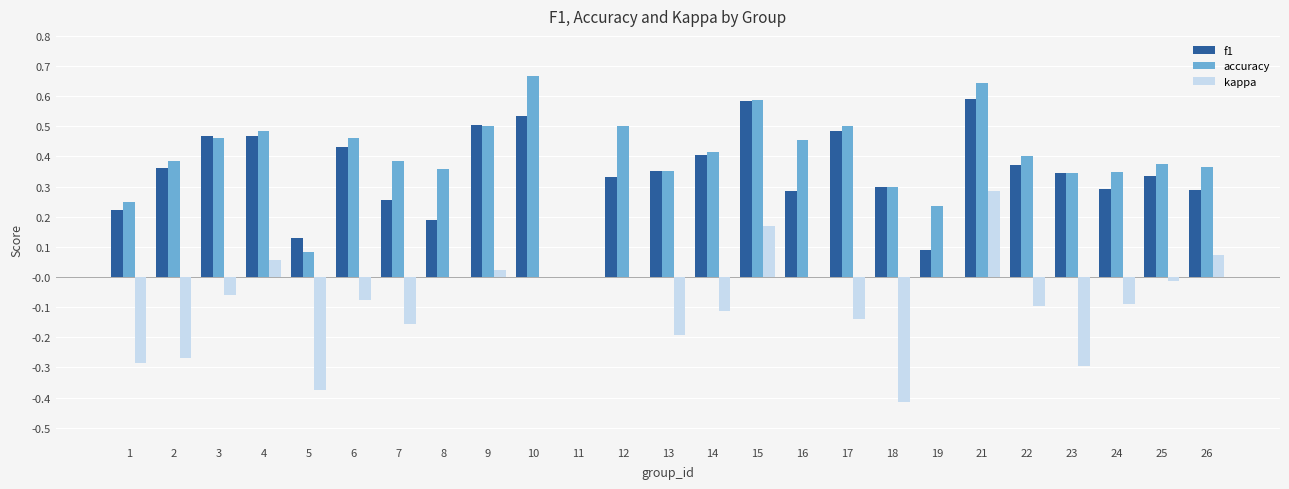

What is the sum of all accuracy values?

9.9